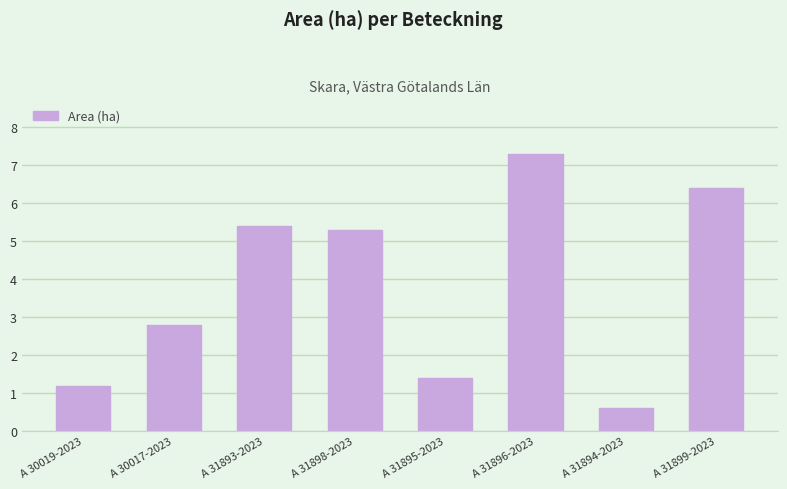

What is the change in value from A 31894-2023 to A 31899-2023?

+5.8